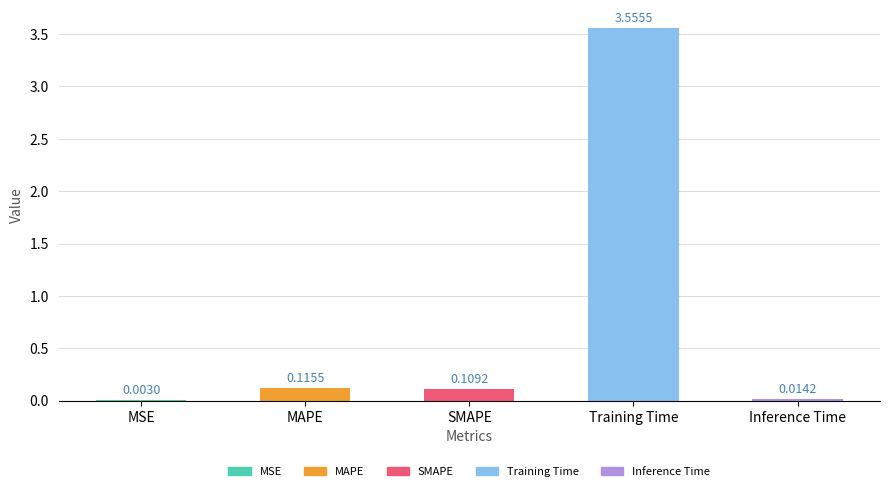

What is the sum of all values?

3.8